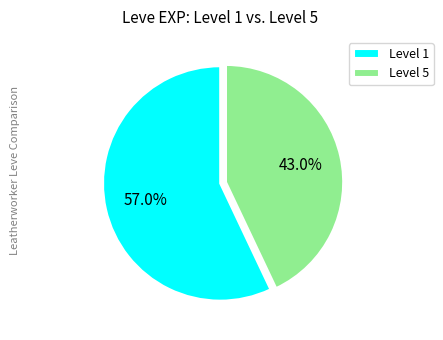

Does any single category account for the majority?

Yes